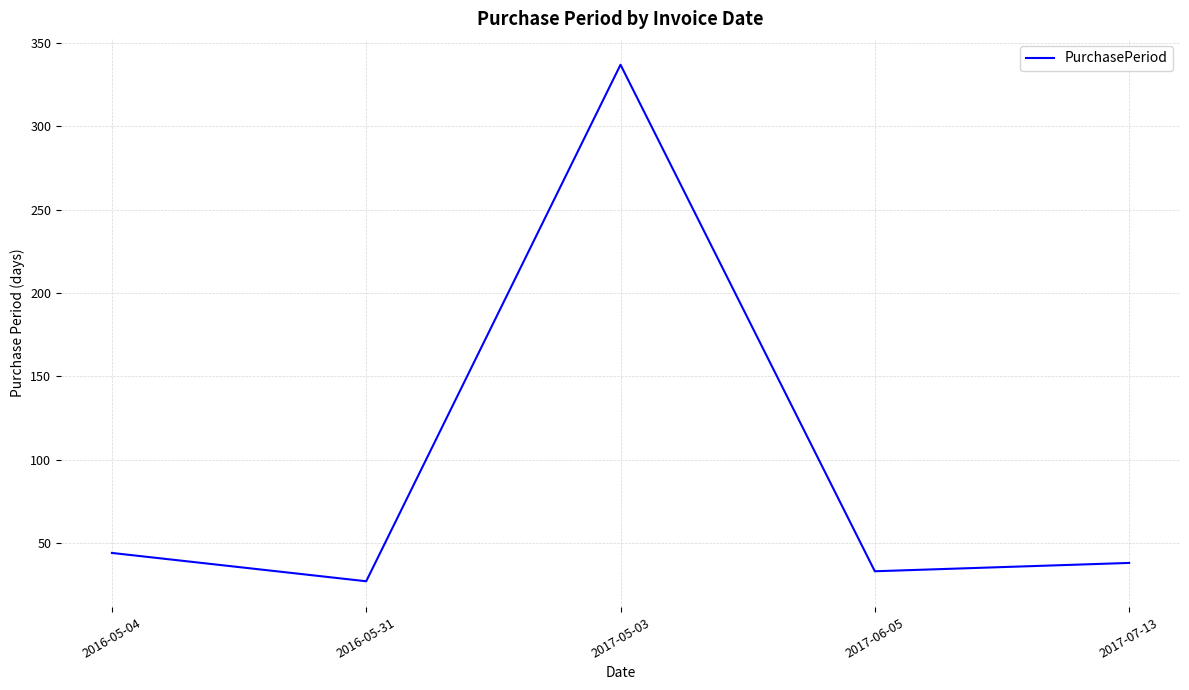

Rank the categories by value from highest to lowest.

2017-05-03, 2016-05-04, 2017-07-13, 2017-06-05, 2016-05-31